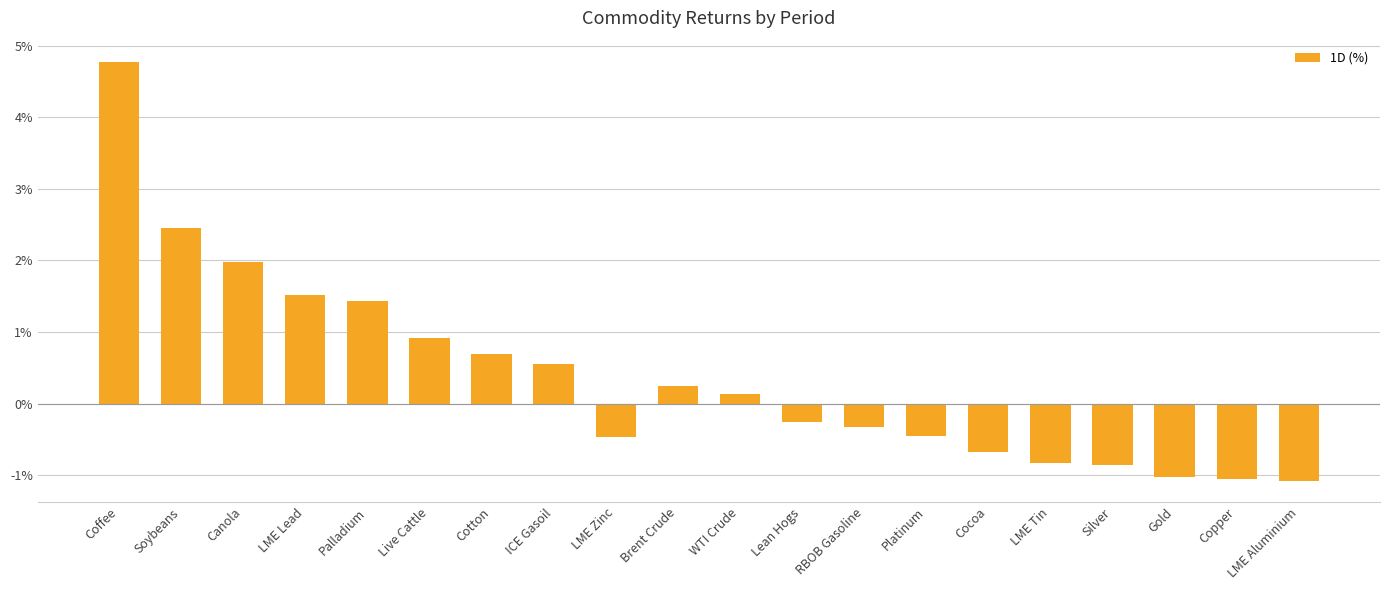

Are the bars horizontal?

No